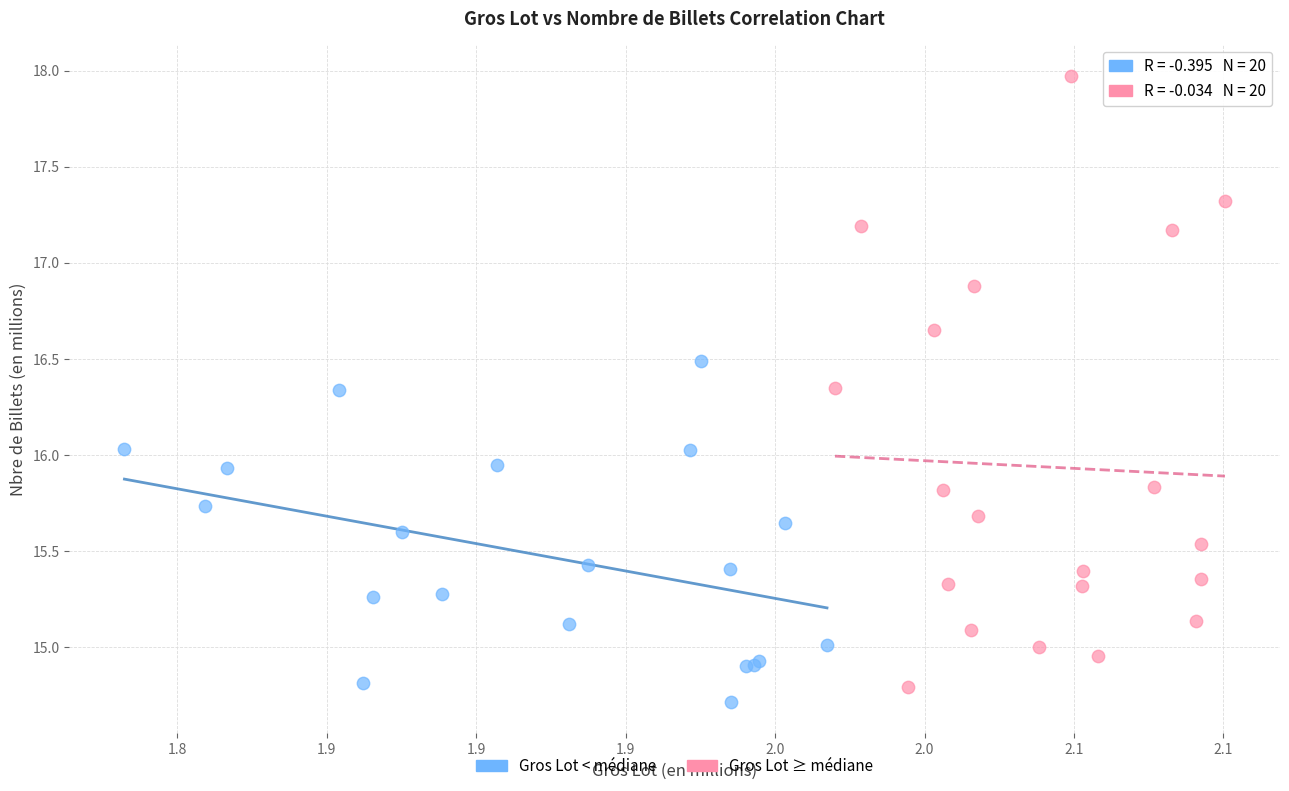

Which series reaches the maximum Y coordinate?

Gros Lot ≥ médiane